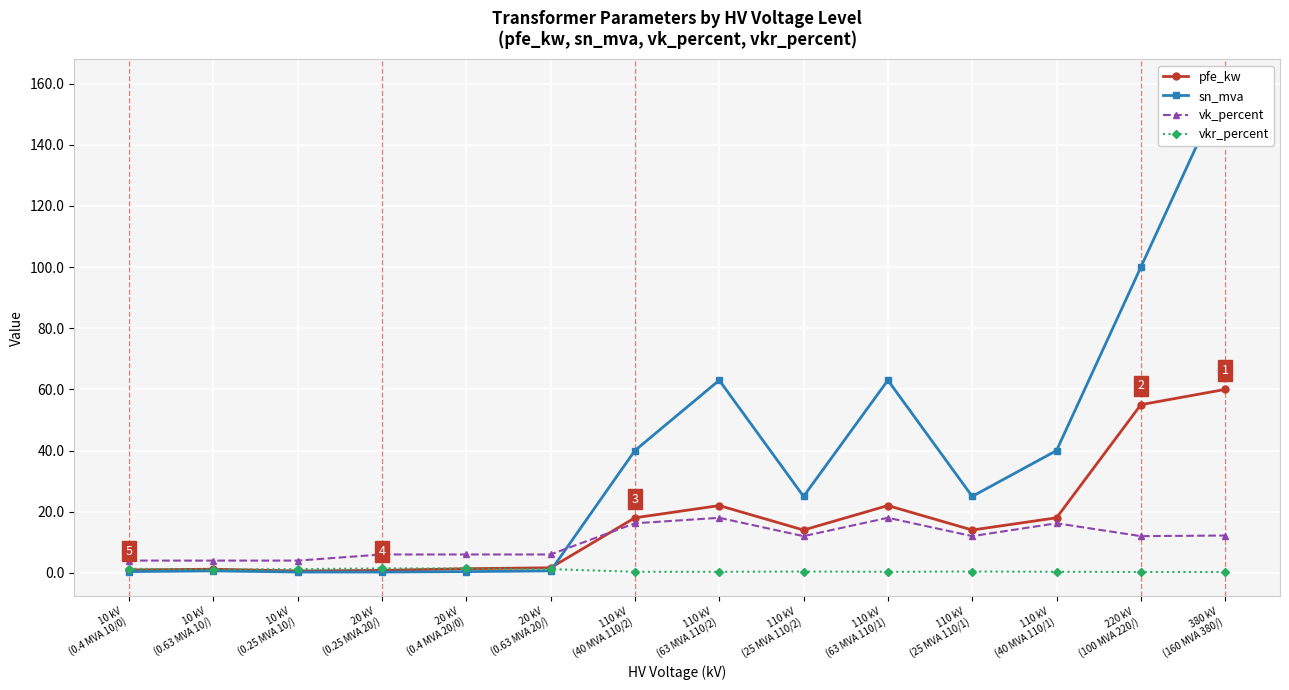

Rank the series by their maximum value, from lowest to highest.

vkr_percent, vk_percent, pfe_kw, sn_mva